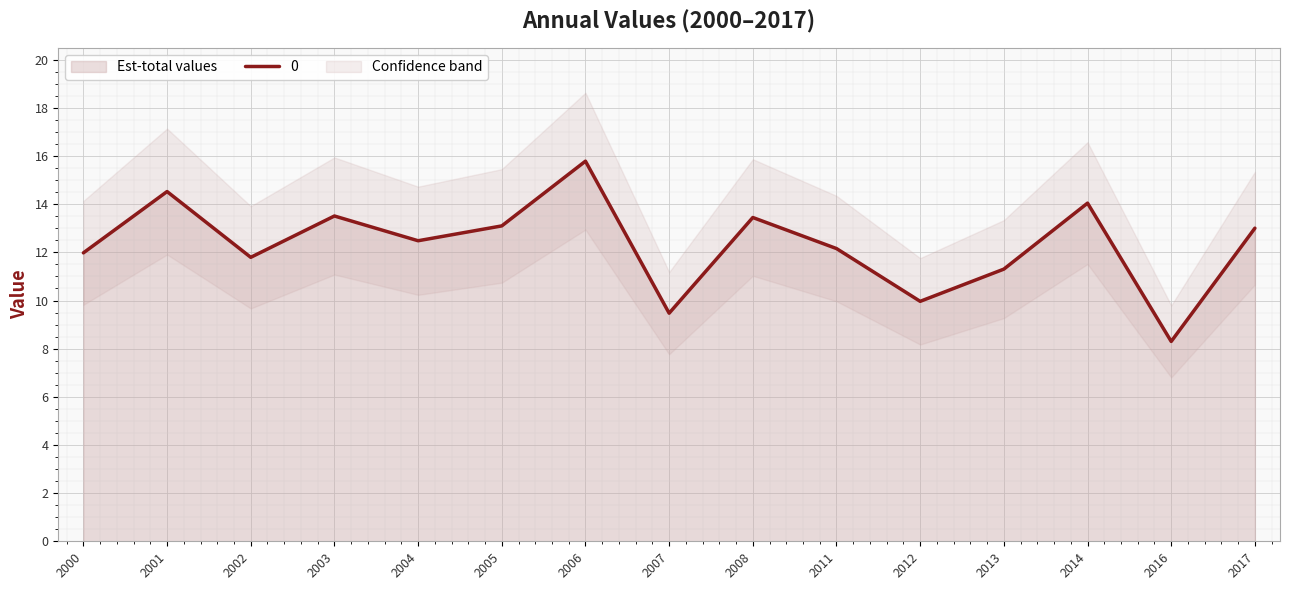

True or false: there are more than 2 points higher than both neighbors.

True